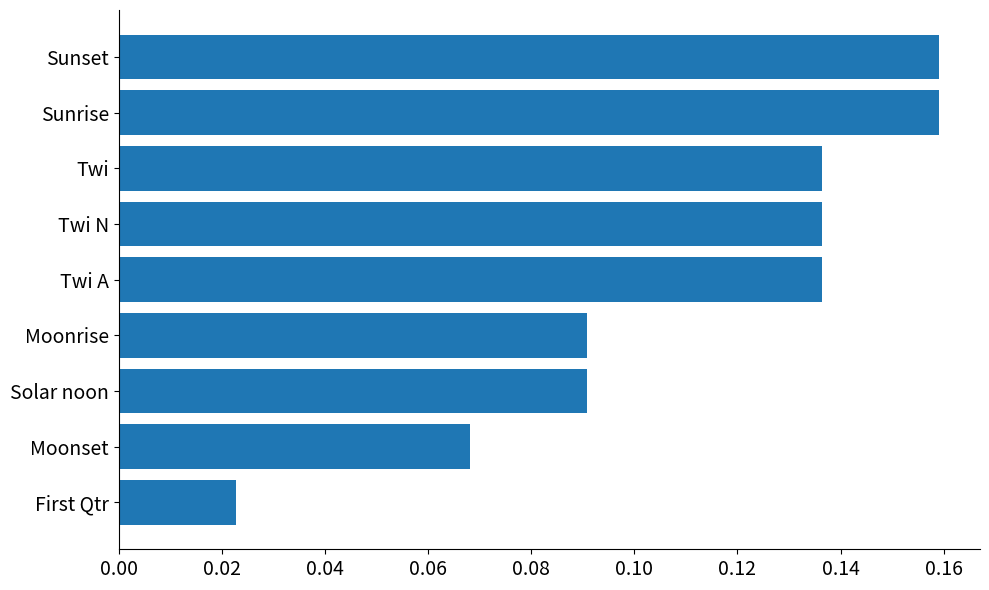

Count the values in the range 0 to 1.

9